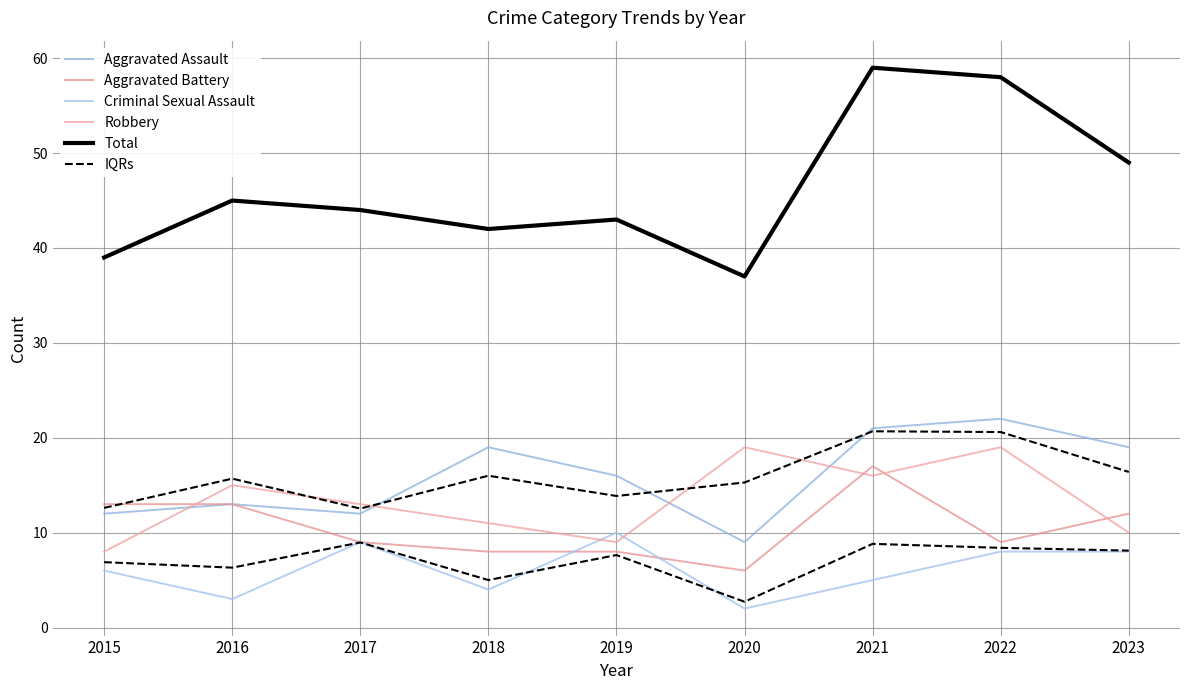

True or false: Total and Aggravated Assault intersect in this chart.

False